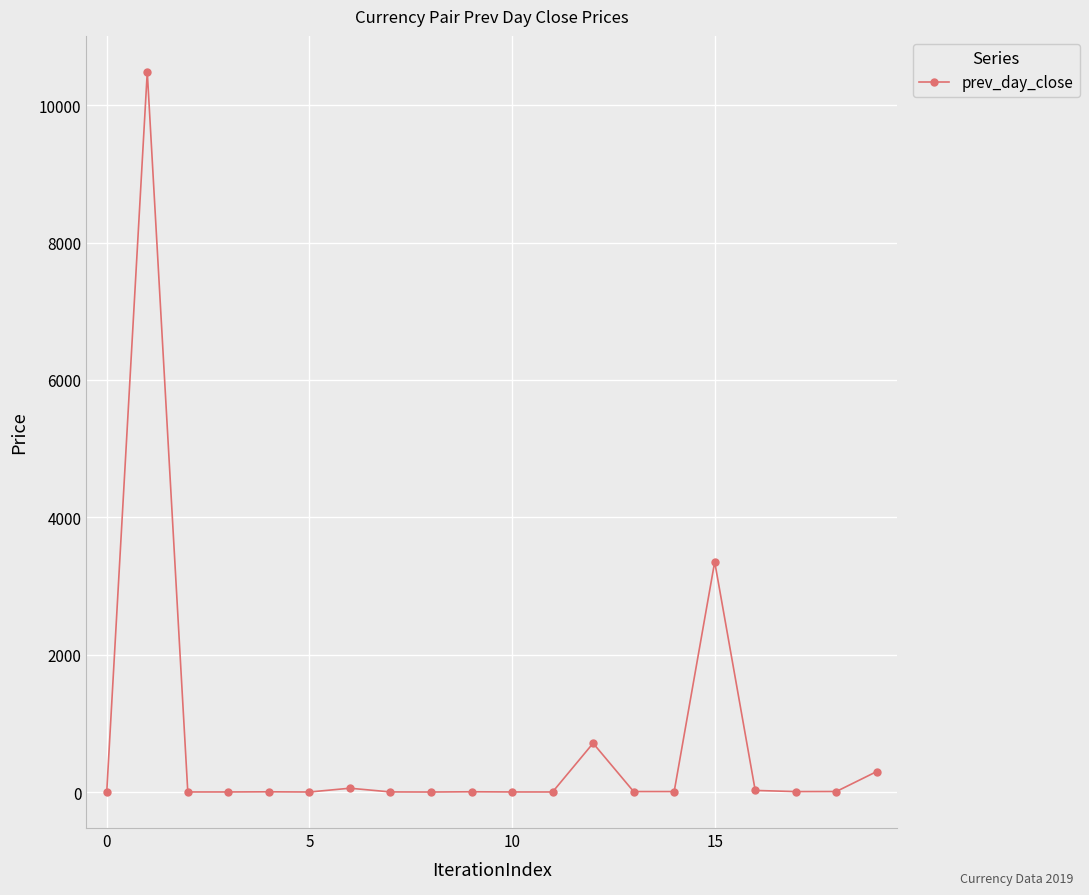

What is the greatest value displayed?

10485.0